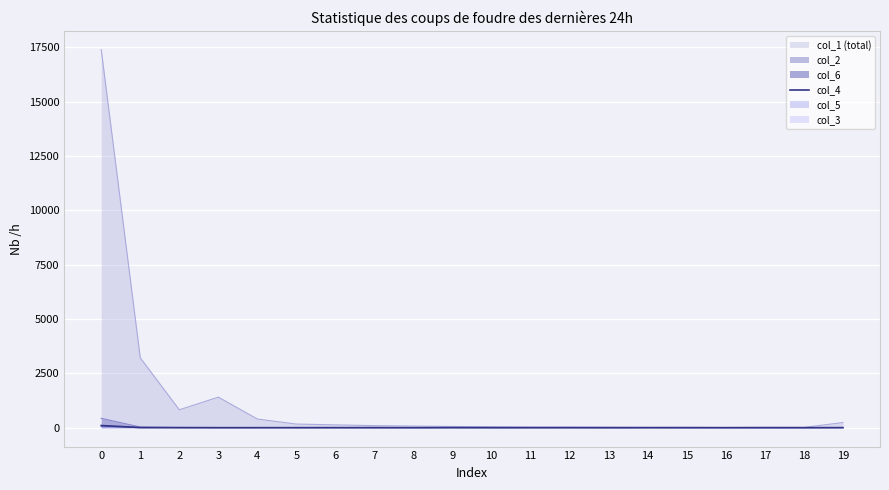

How many interior local valleys (lower than both neighbors) does the data have?

3